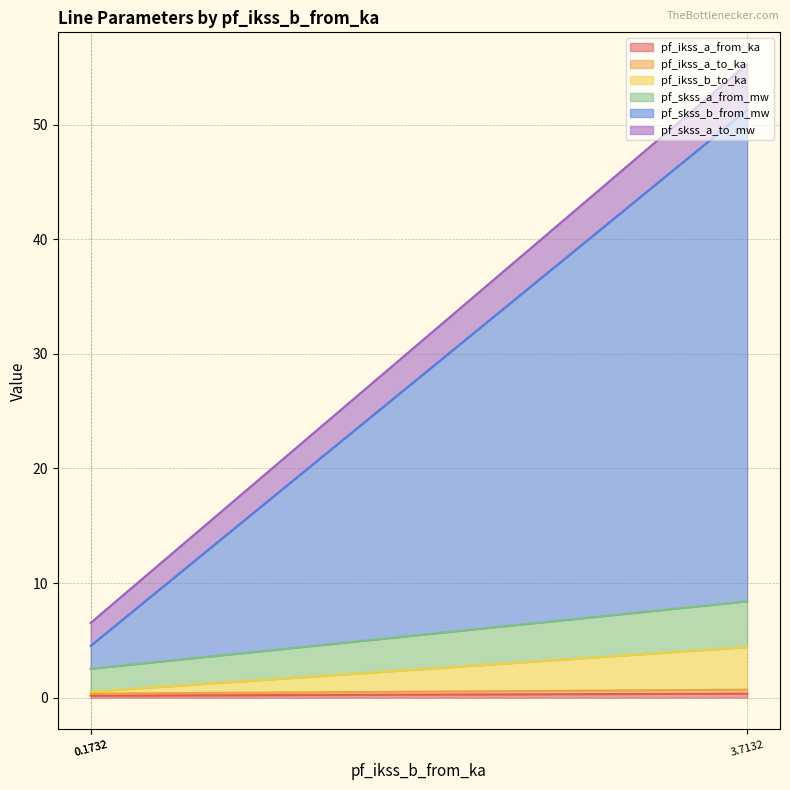

Which series has the widest spread of values?

pf_skss_b_from_mw